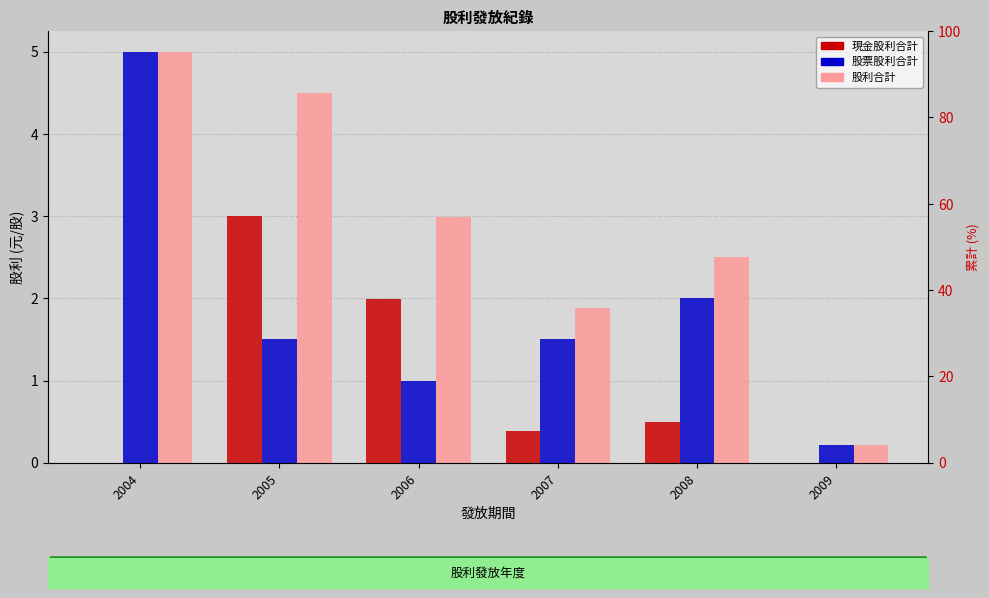

Which series changed the most between 2004 and 2005?

股票股利合計